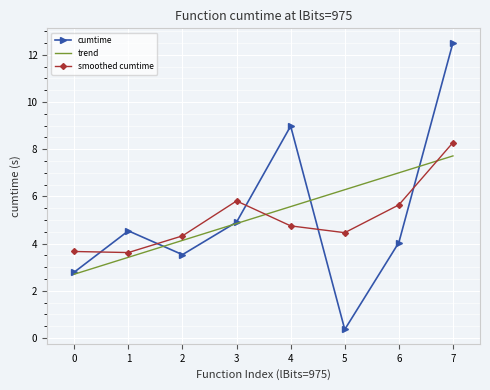

Which series changed the most between 2 and 4?

cumtime